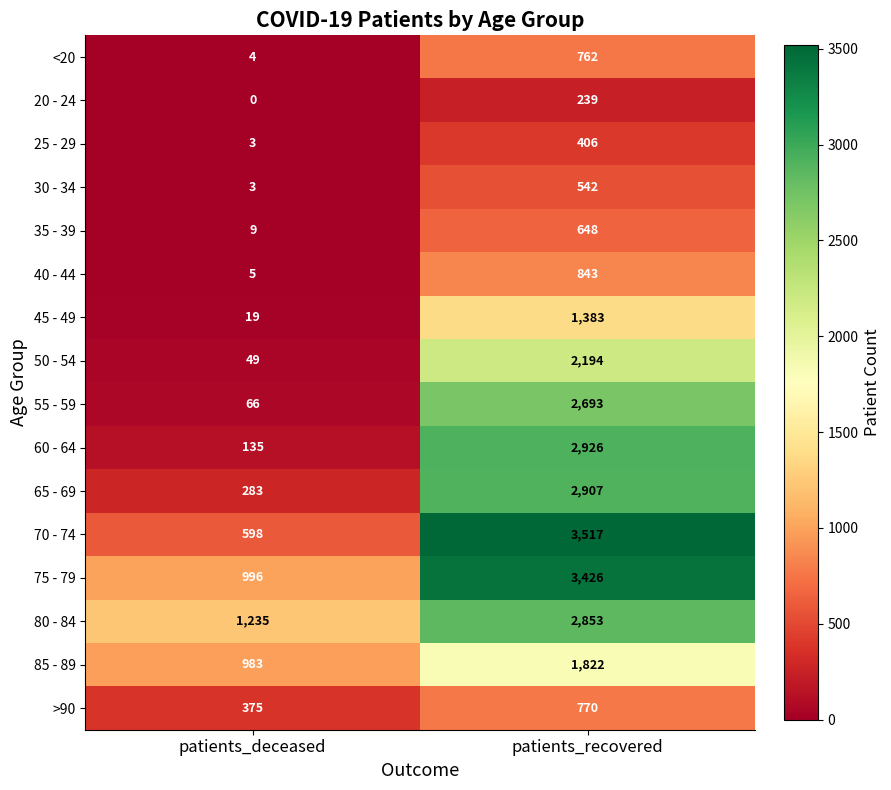

Which category has the lowest value across all series?

patients_deceased